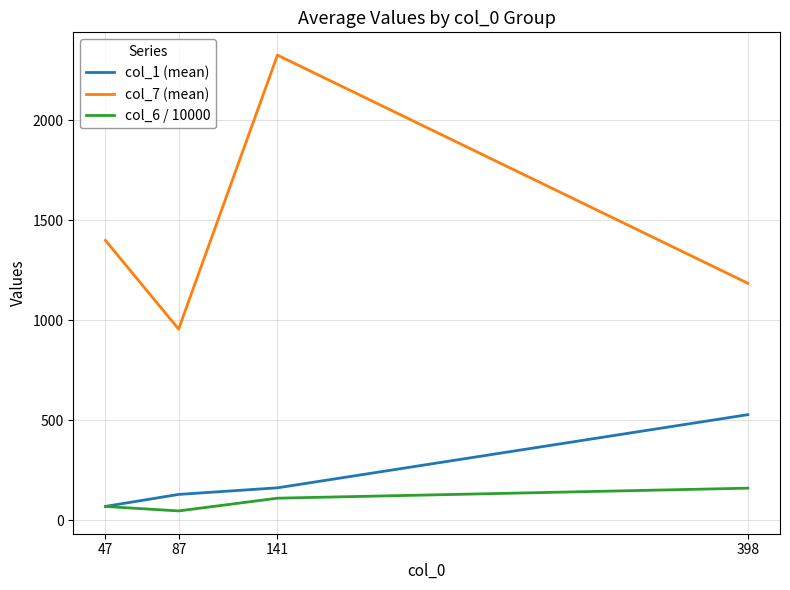

What are all the series names shown in the legend?

col_1 (mean), col_7 (mean), col_6 / 10000